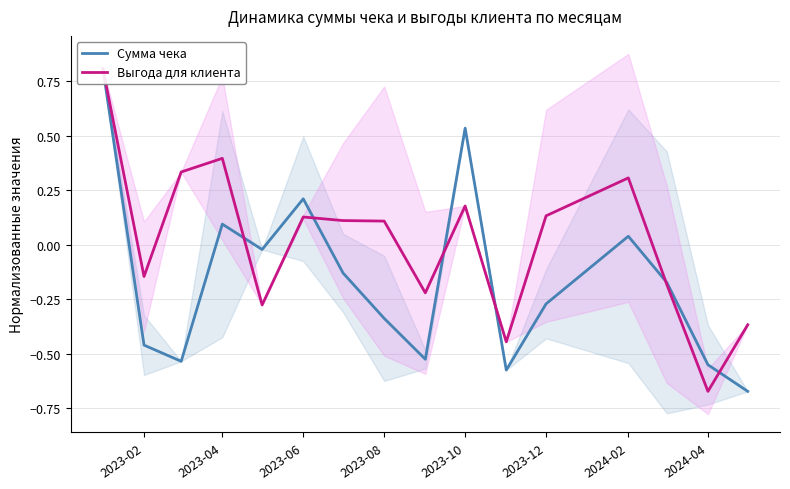

What is the value of the Выгода для клиента point at the 10th from the left?

0.2